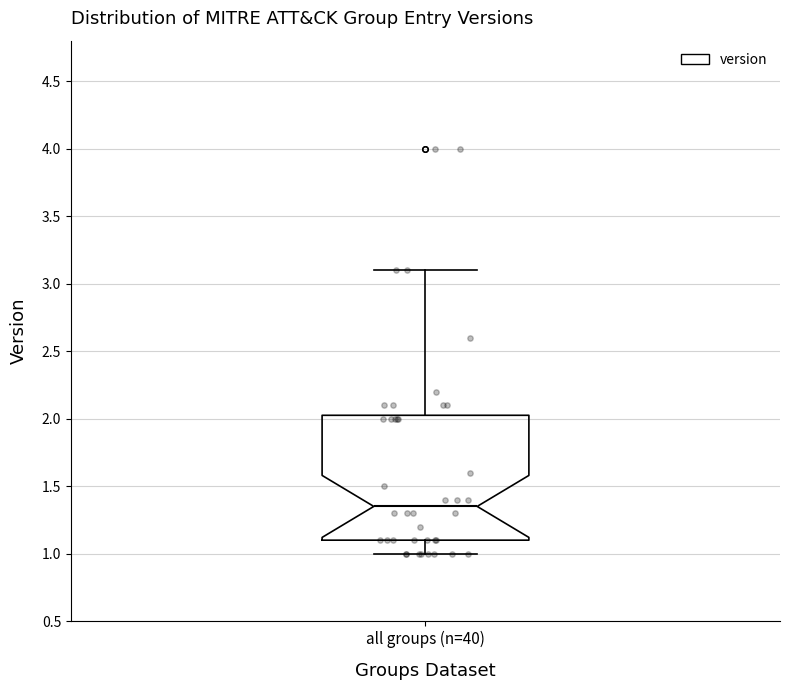

Read this box plot against the y-axis: the position of the median line, the range covered by the box, and the ends of both whiskers. The values are not printed on the chart, so give them approximately, as read against the axis.

median 1.35, box 1.10 to 2.05, whiskers 1.00 to 3.10